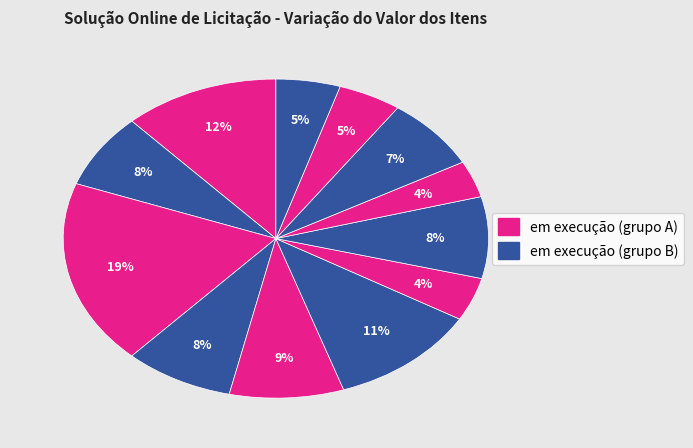

How many slices are in this pie chart?

12